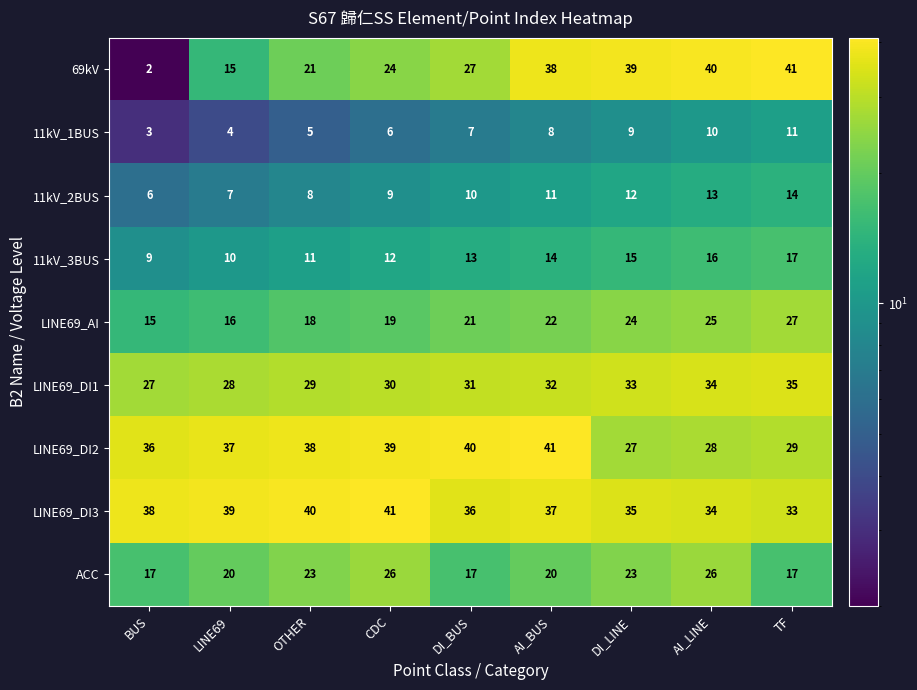

What is the difference between the highest and lowest values at AI_LINE?

30